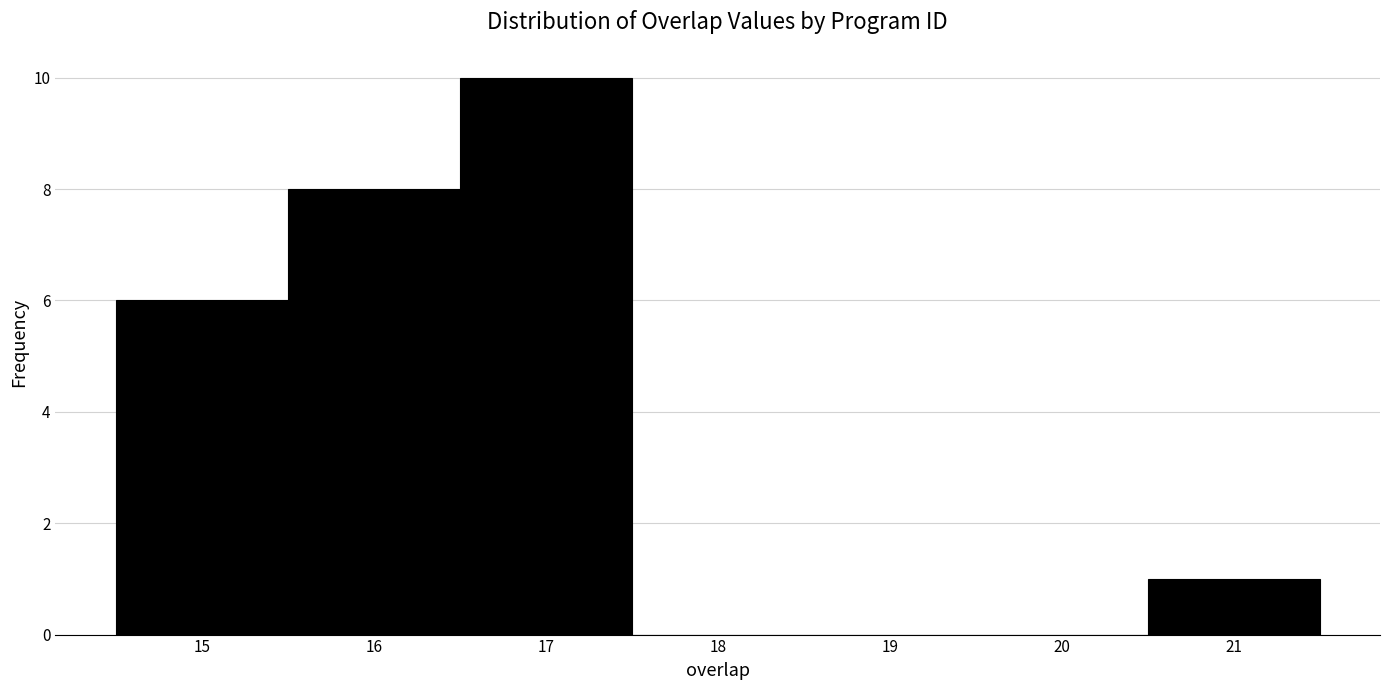

Reading left to right, list every bar in this chart as the range it spans on the x-axis followed by its height. The values are not printed on the chart, so give them approximately, as read against the axis.

14.5 to 15.5: 6
15.5 to 16.5: 8
16.5 to 17.5: 10
17.5 to 18.5: 0
18.5 to 19.5: 0
19.5 to 20.5: 0
20.5 to 21.5: 1